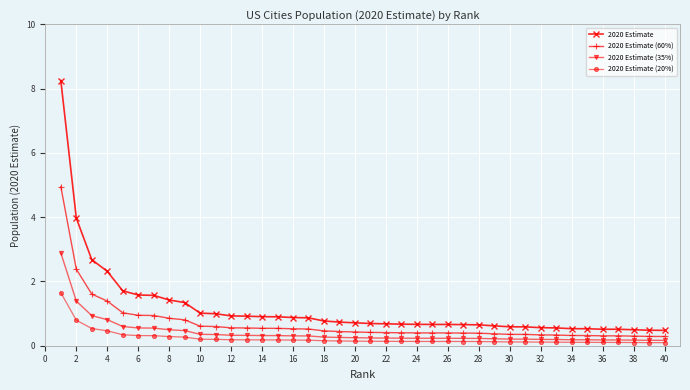

At how many categories does at least one series exceed 2?

4